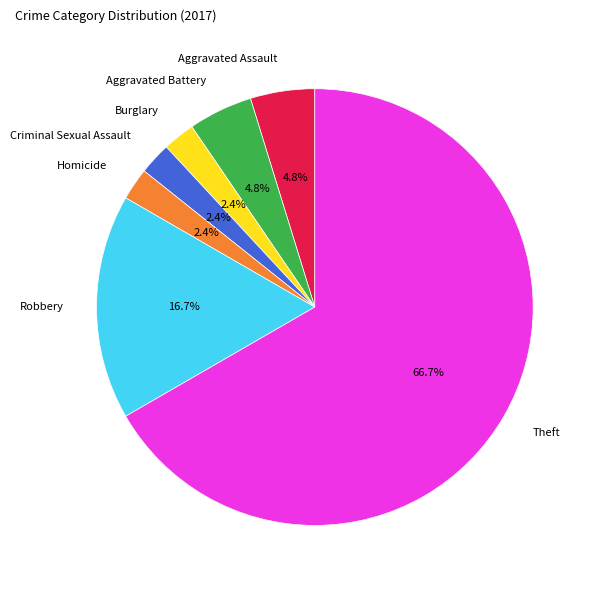

Do Aggravated Battery and Robbery together represent more than half of the pie?

No